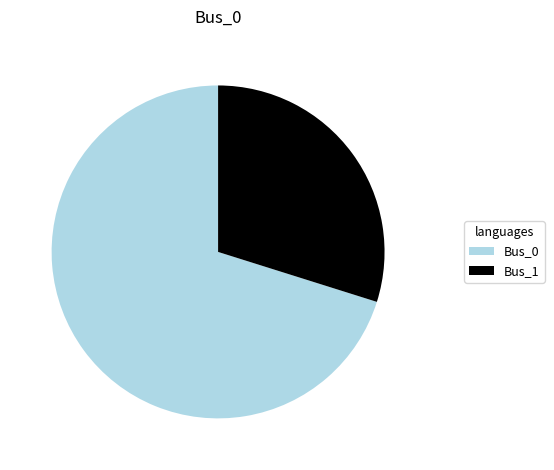

Which category has the smallest portion of the pie?

Bus_1